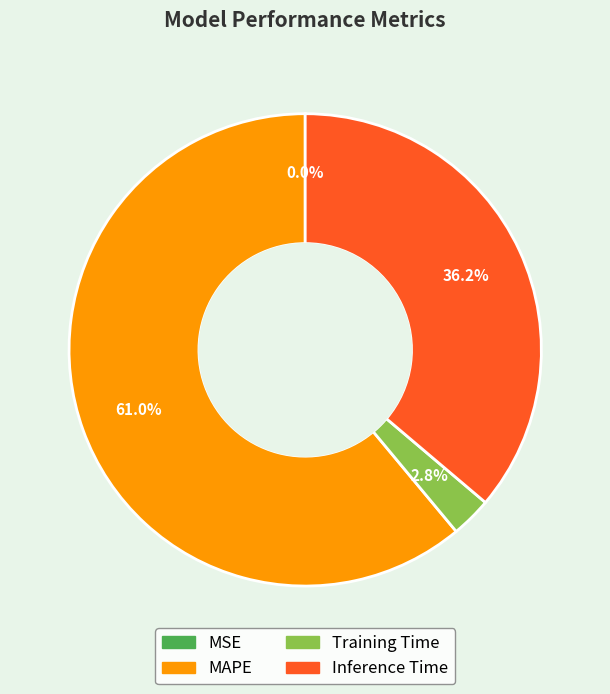

Is there any slice that represents more than half of the pie?

Yes